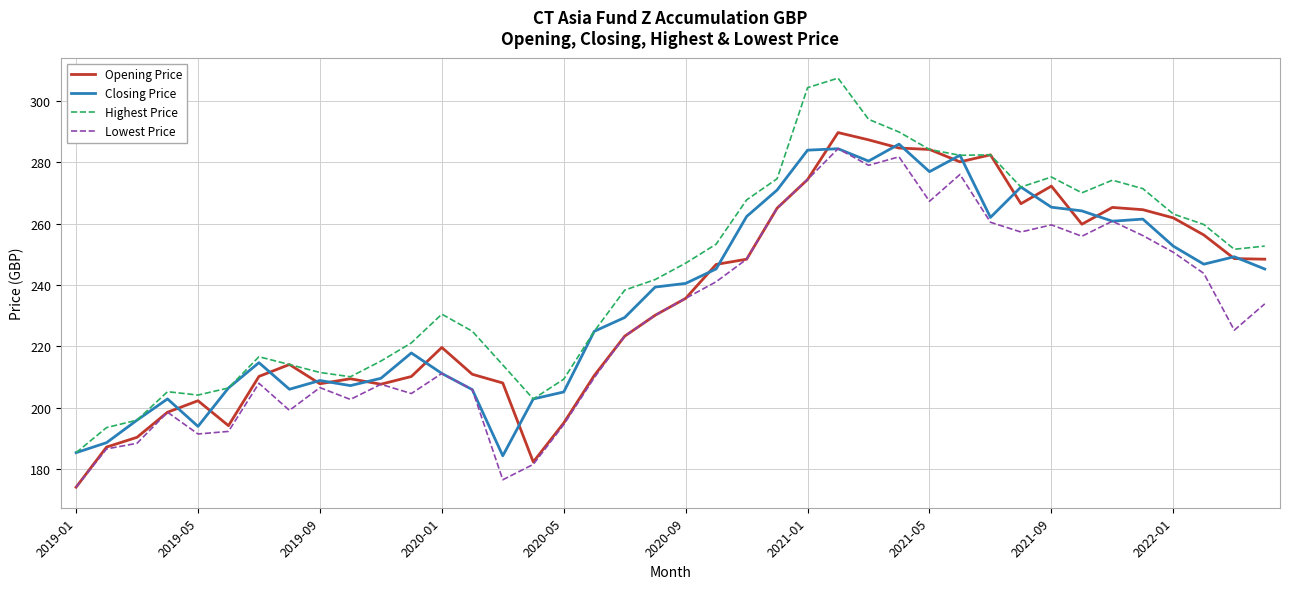

True or false: Lowest Price and Highest Price intersect in this chart.

False